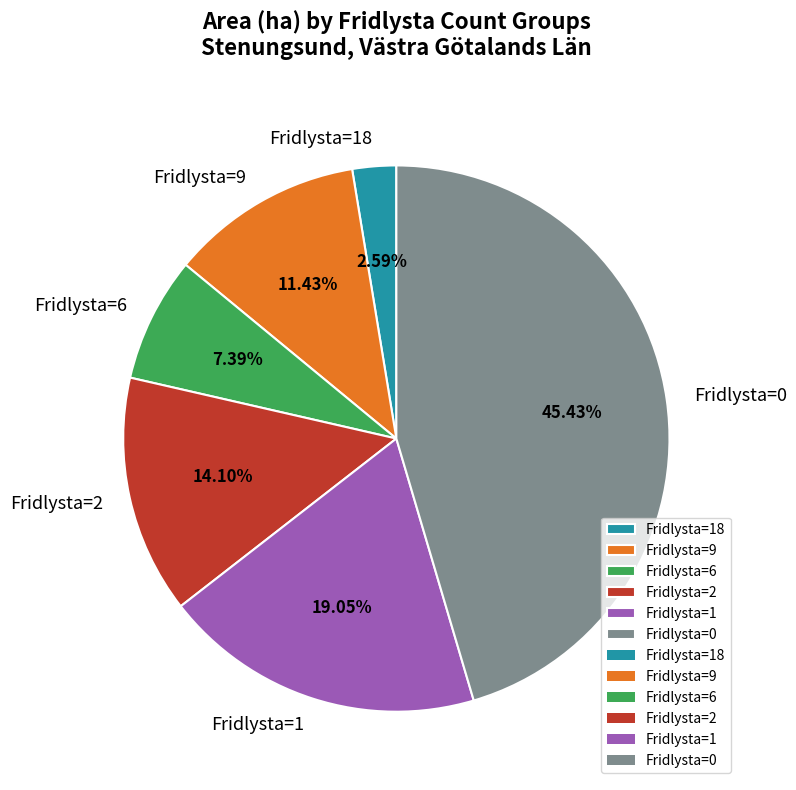

Approximately how many times larger is the value at Fridlysta=2 compared to Fridlysta=9?

1.2